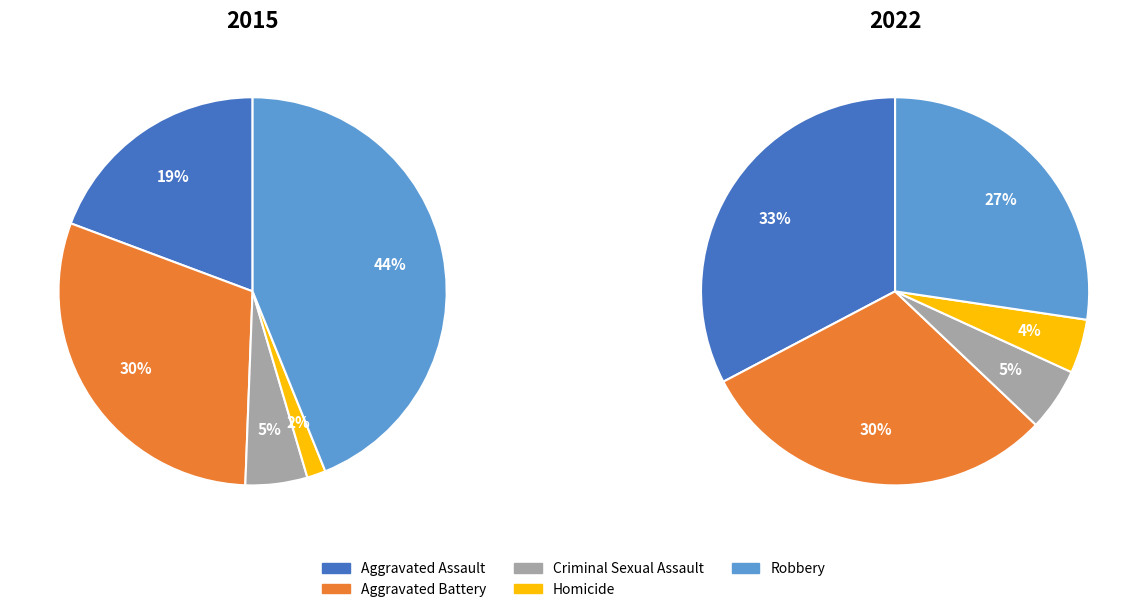

Which slice is the largest?

Aggravated Assault